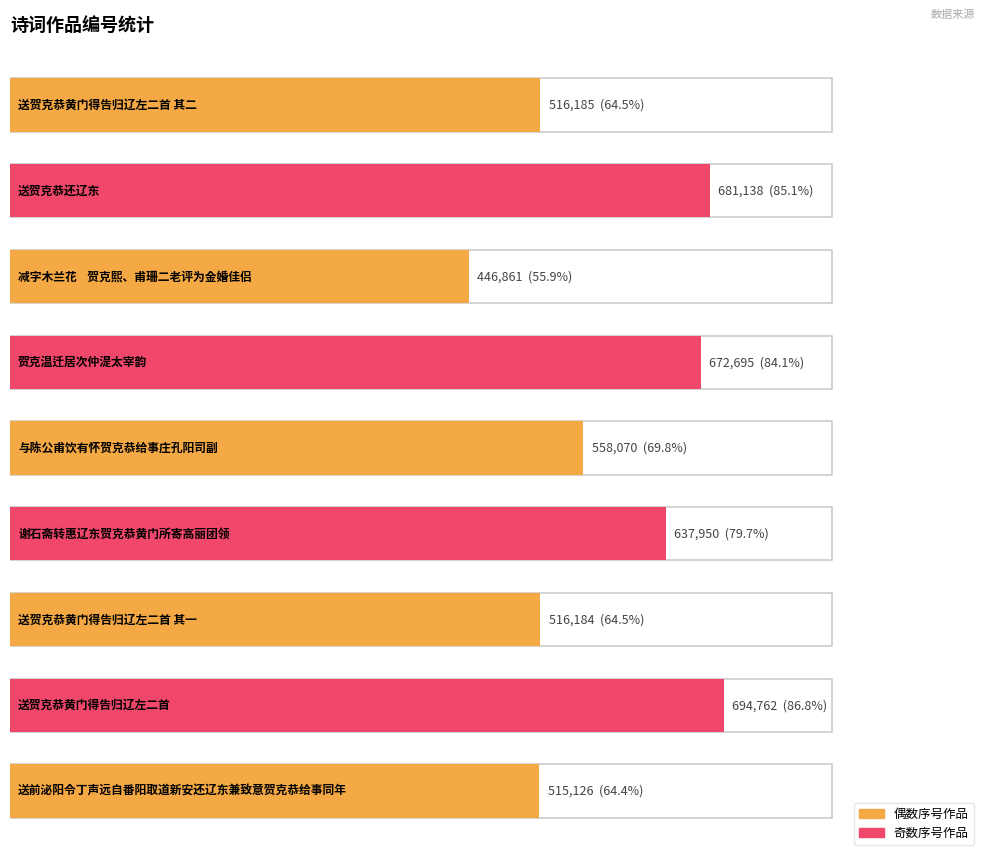

What position from the right is 减字木兰花    贺克熙、甫珊二老评为金婚佳侣?

7